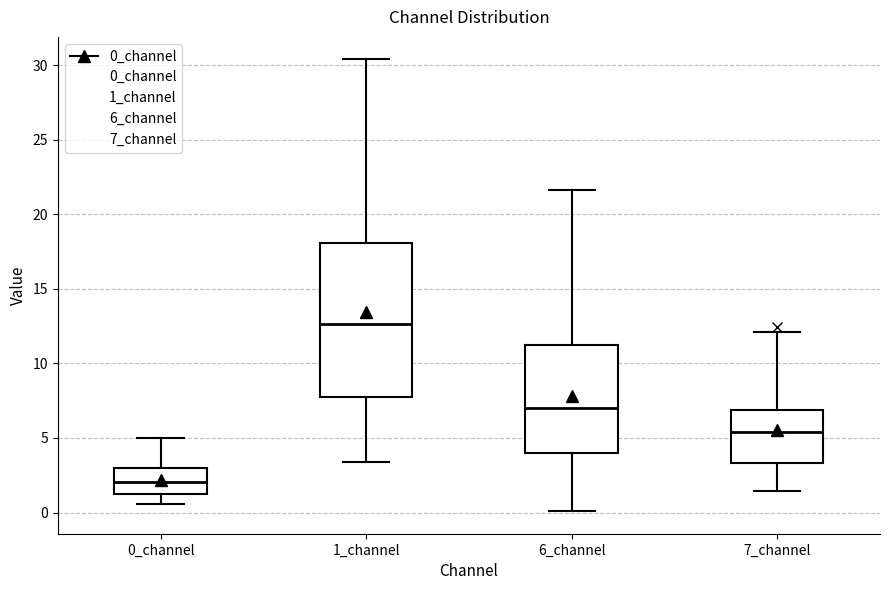

Reading left to right, transcribe this box plot: for each box, give where its median line is, the range the box spans, and where its two whiskers end, as read against the y-axis. The values are not printed on the chart, so give them approximately, as read against the axis.

0_channel: median 2.0, box 1.0 to 3.0, whiskers 0.5 to 5.0
1_channel: median 12.5, box 7.5 to 18.0, whiskers 3.5 to 30.5
6_channel: median 7.0, box 4.0 to 11.0, whiskers 0.0 to 21.5
7_channel: median 5.5, box 3.5 to 7.0, whiskers 1.5 to 12.0